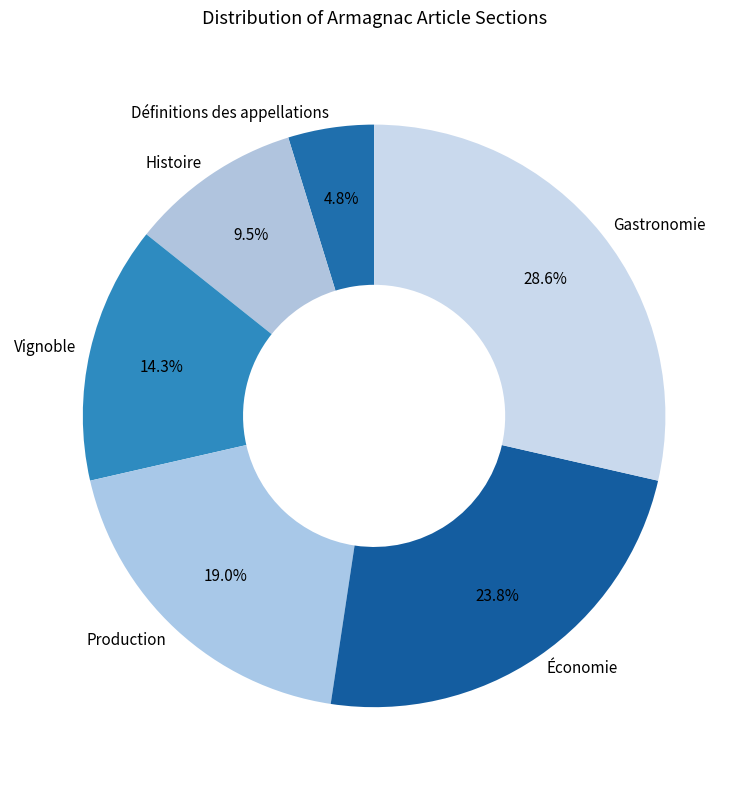

Count the number of slices in the pie.

6